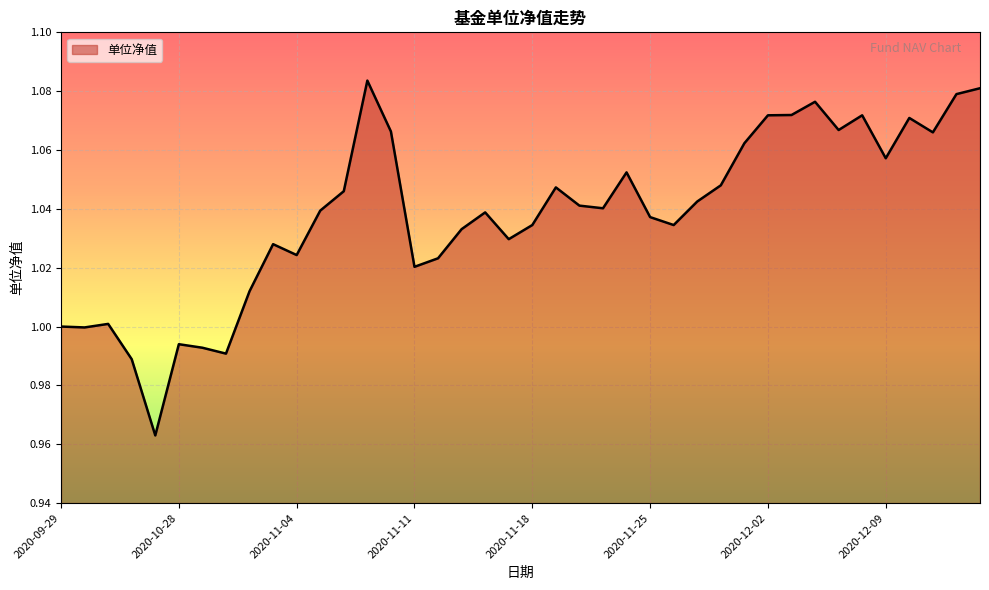

What is the sum of all values?

41.5